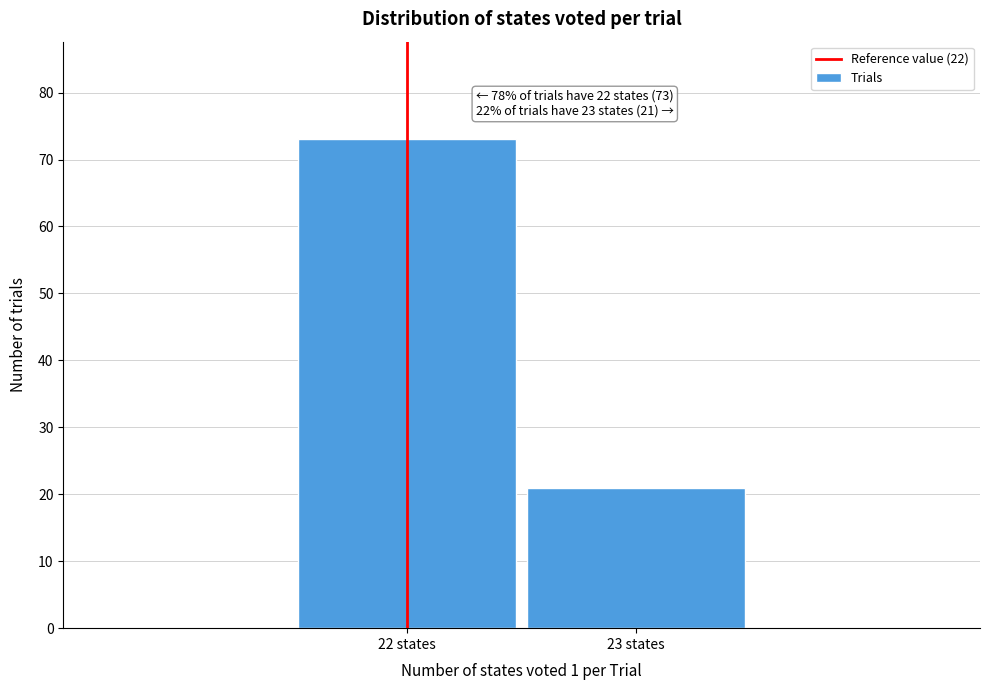

Reading left to right, transcribe all the data shown in this chart.

73	21